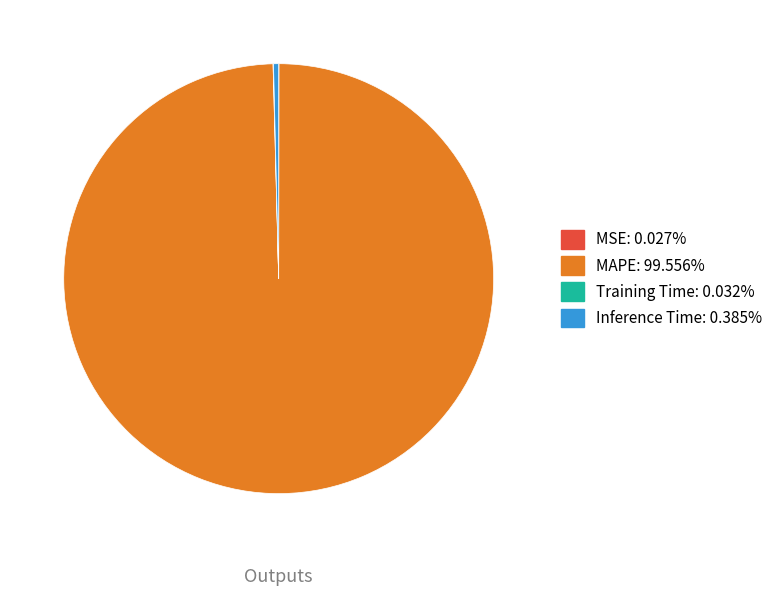

What is the largest slice in the pie chart?

MAPE